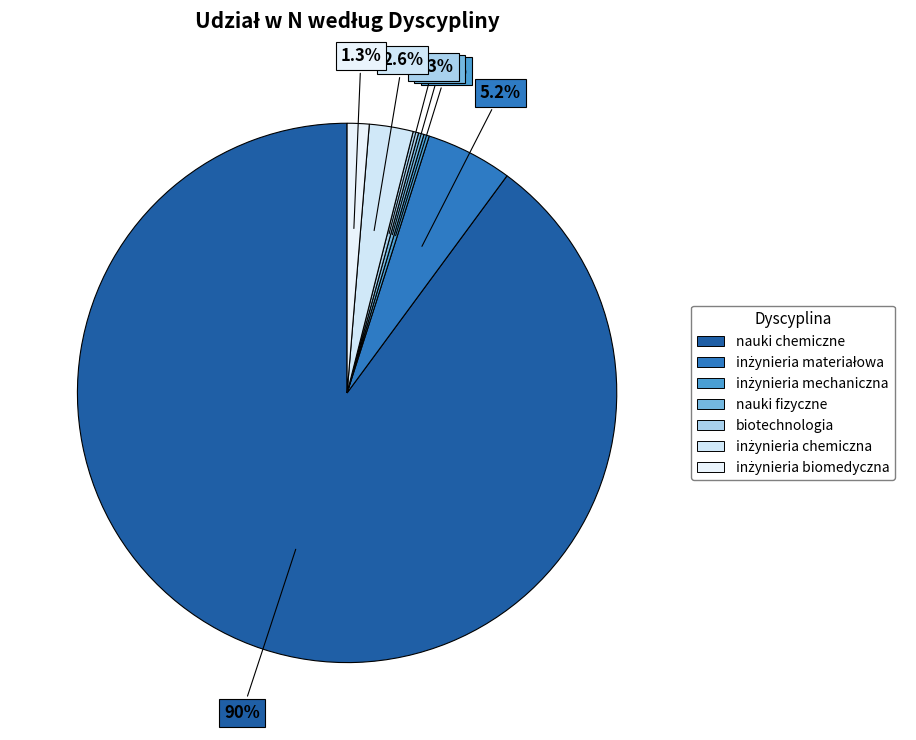

What percentage is the inżynieria chemiczna slice, to the nearest percent?

3%